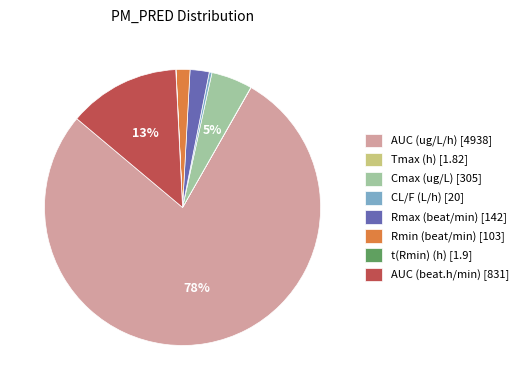

Combined, do Rmin (beat/min) [103] and AUC (ug/L/h) [4938] account for over 50%?

Yes